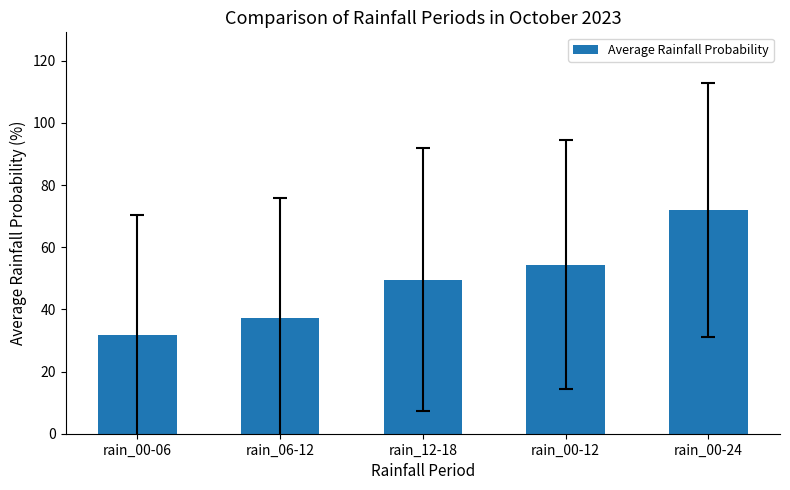

What is the label of the 3rd bar from the right?

rain_12-18